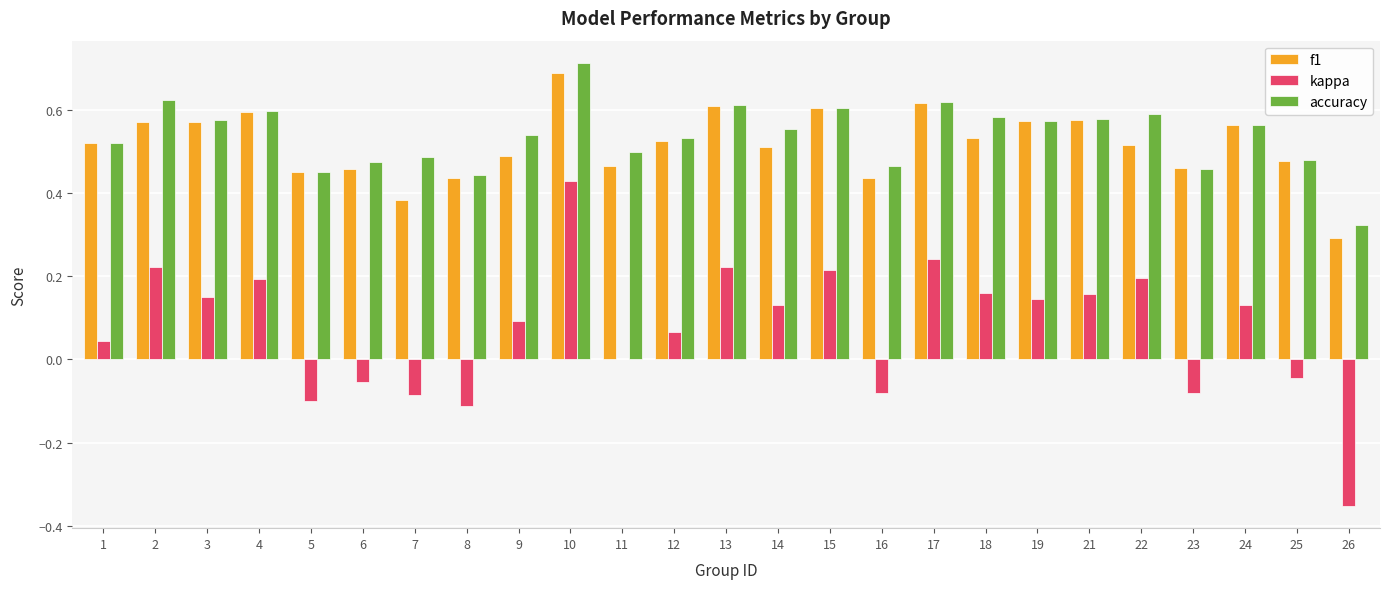

At which label does f1 reach its peak?

10